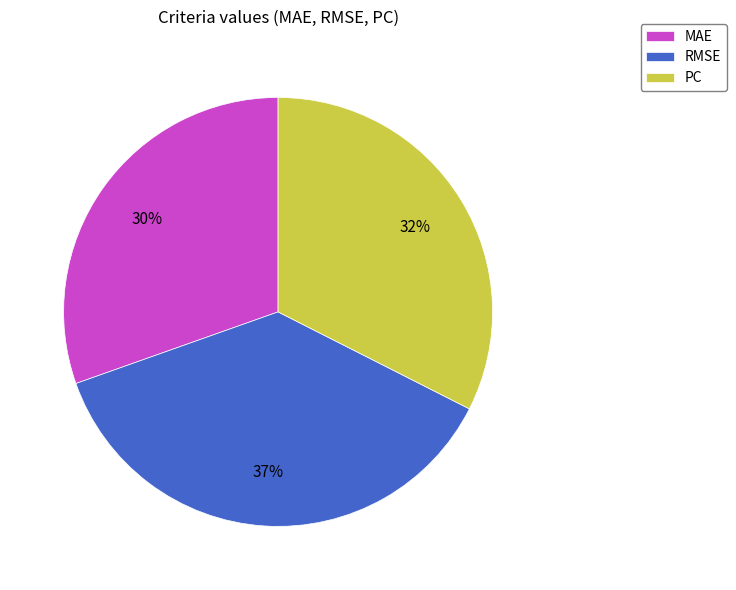

To the nearest percent, what percentage of the pie is PC?

32%